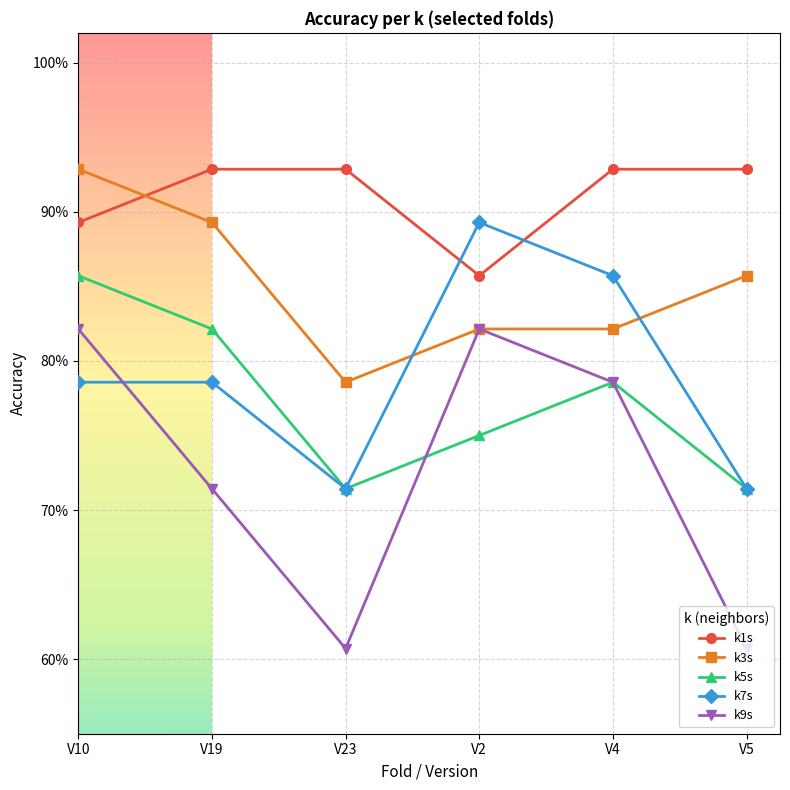

Does the chart have visible grid lines?

Yes